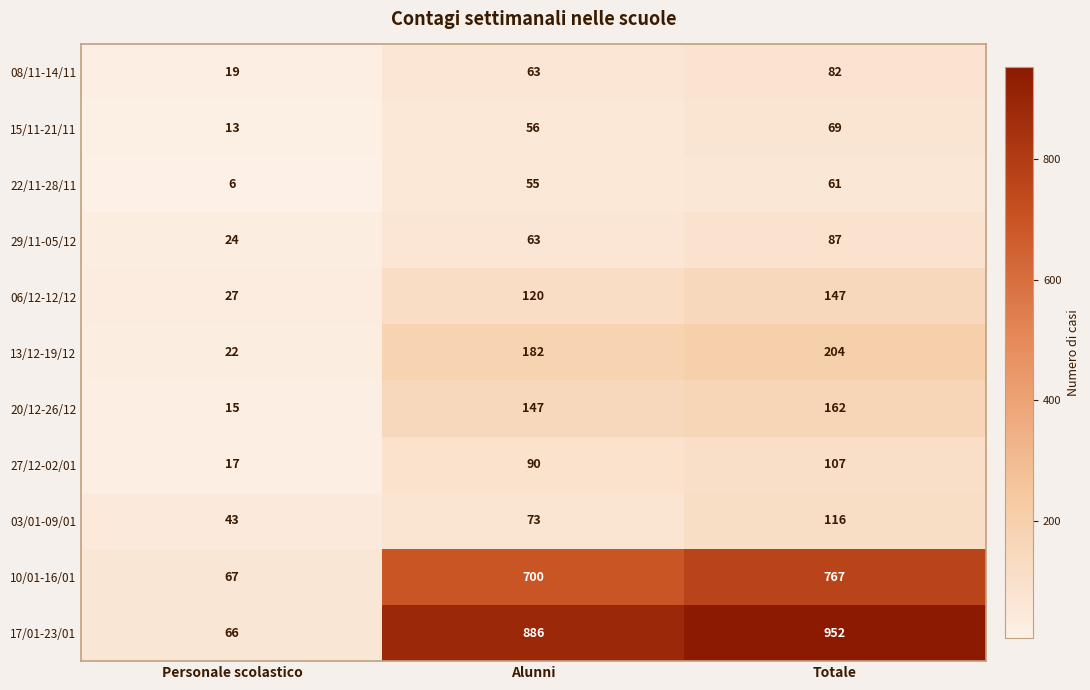

What is the minimum value for 17/01-23/01?

66